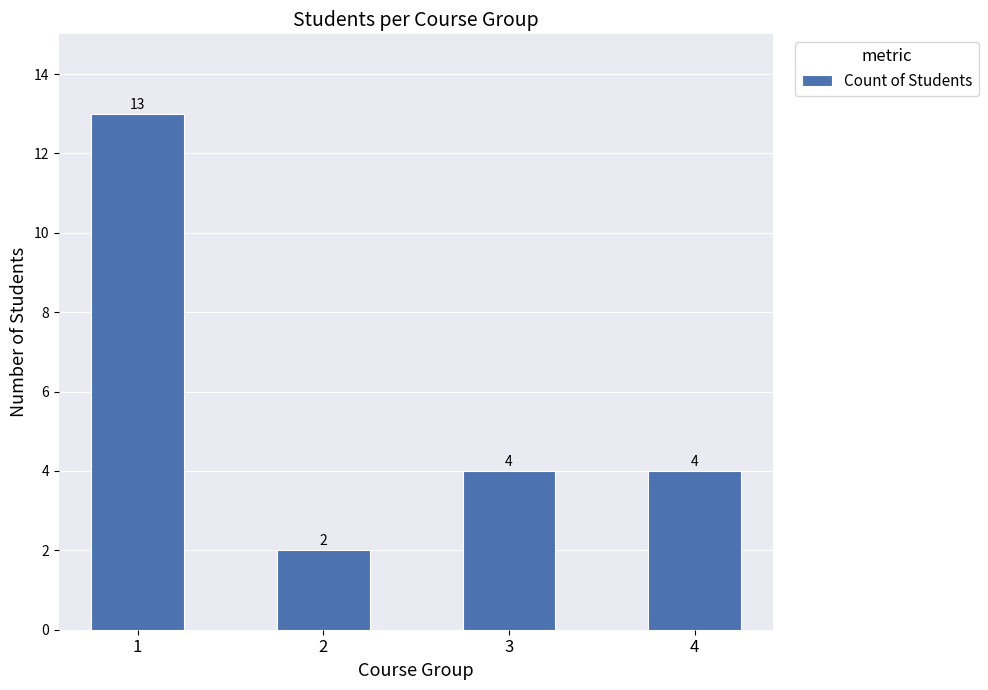

The chart shows a value of 3 at 2. True or false?

False